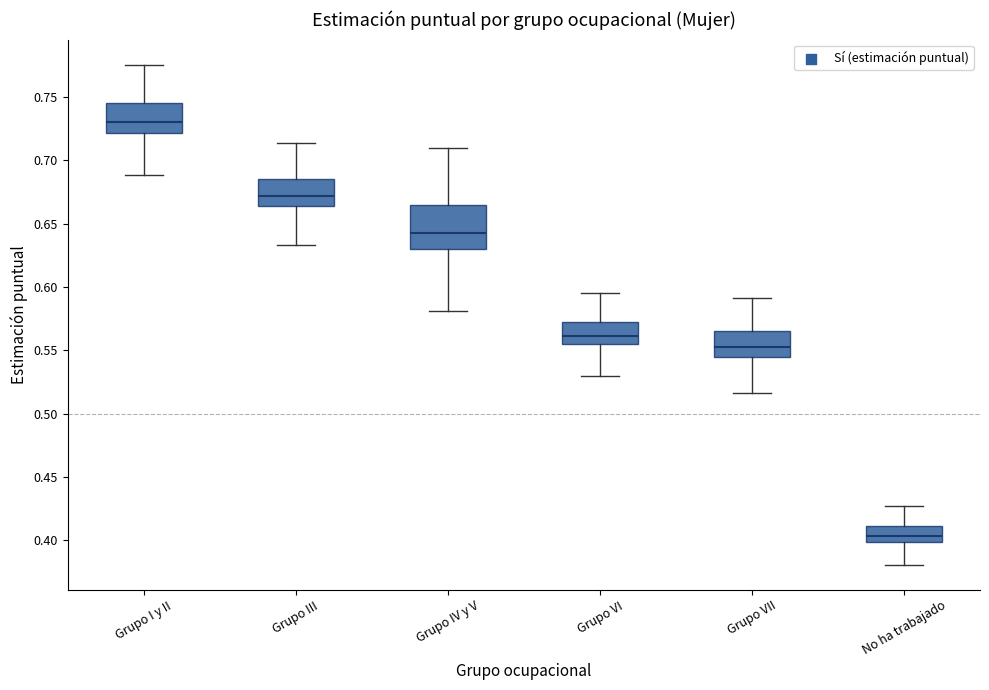

Reading left to right, read every box against the y-axis: the position of its median line, the range the box covers, and the ends of its whiskers. The values are not printed on the chart, so give them approximately, as read against the axis.

Grupo I y II: median 0.730, box 0.720 to 0.745, whiskers 0.690 to 0.775
Grupo III: median 0.670, box 0.665 to 0.685, whiskers 0.635 to 0.715
Grupo IV y V: median 0.645, box 0.630 to 0.665, whiskers 0.580 to 0.710
Grupo VI: median 0.560, box 0.555 to 0.570, whiskers 0.530 to 0.595
Grupo VII: median 0.555, box 0.545 to 0.565, whiskers 0.515 to 0.590
No ha trabajado: median 0.405, box 0.400 to 0.410, whiskers 0.380 to 0.425